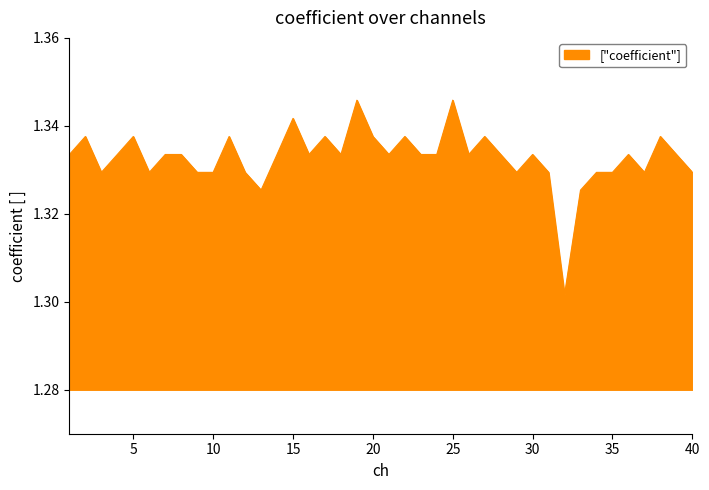

True or false: the data has more than 1 interior local peaks.

True